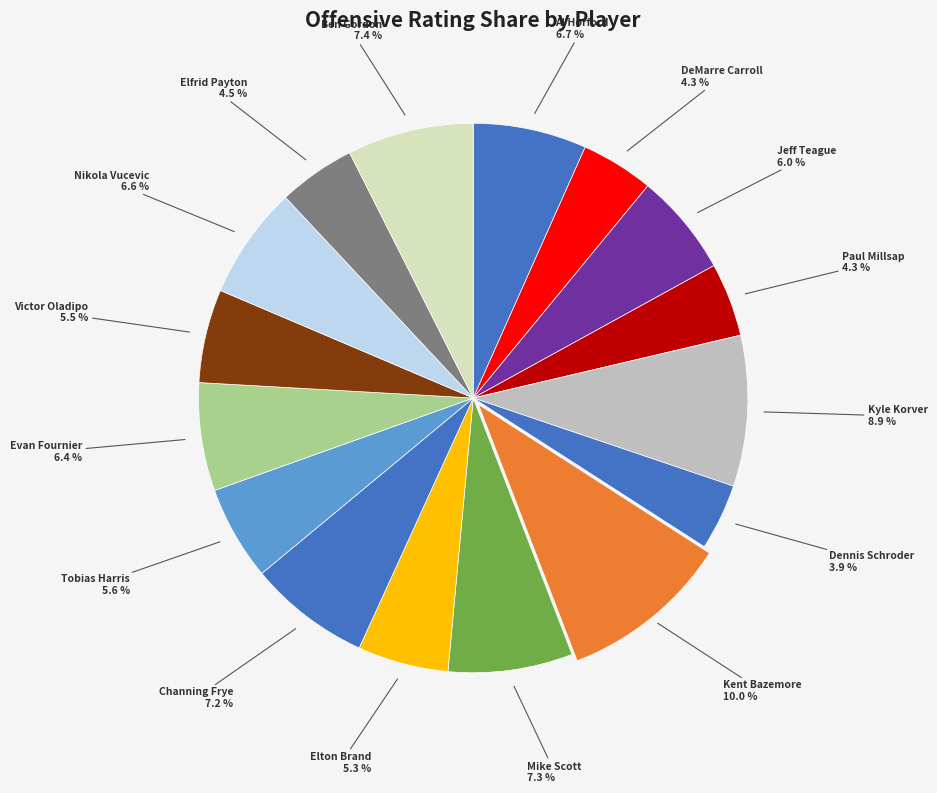

How many segments does this pie chart have?

16